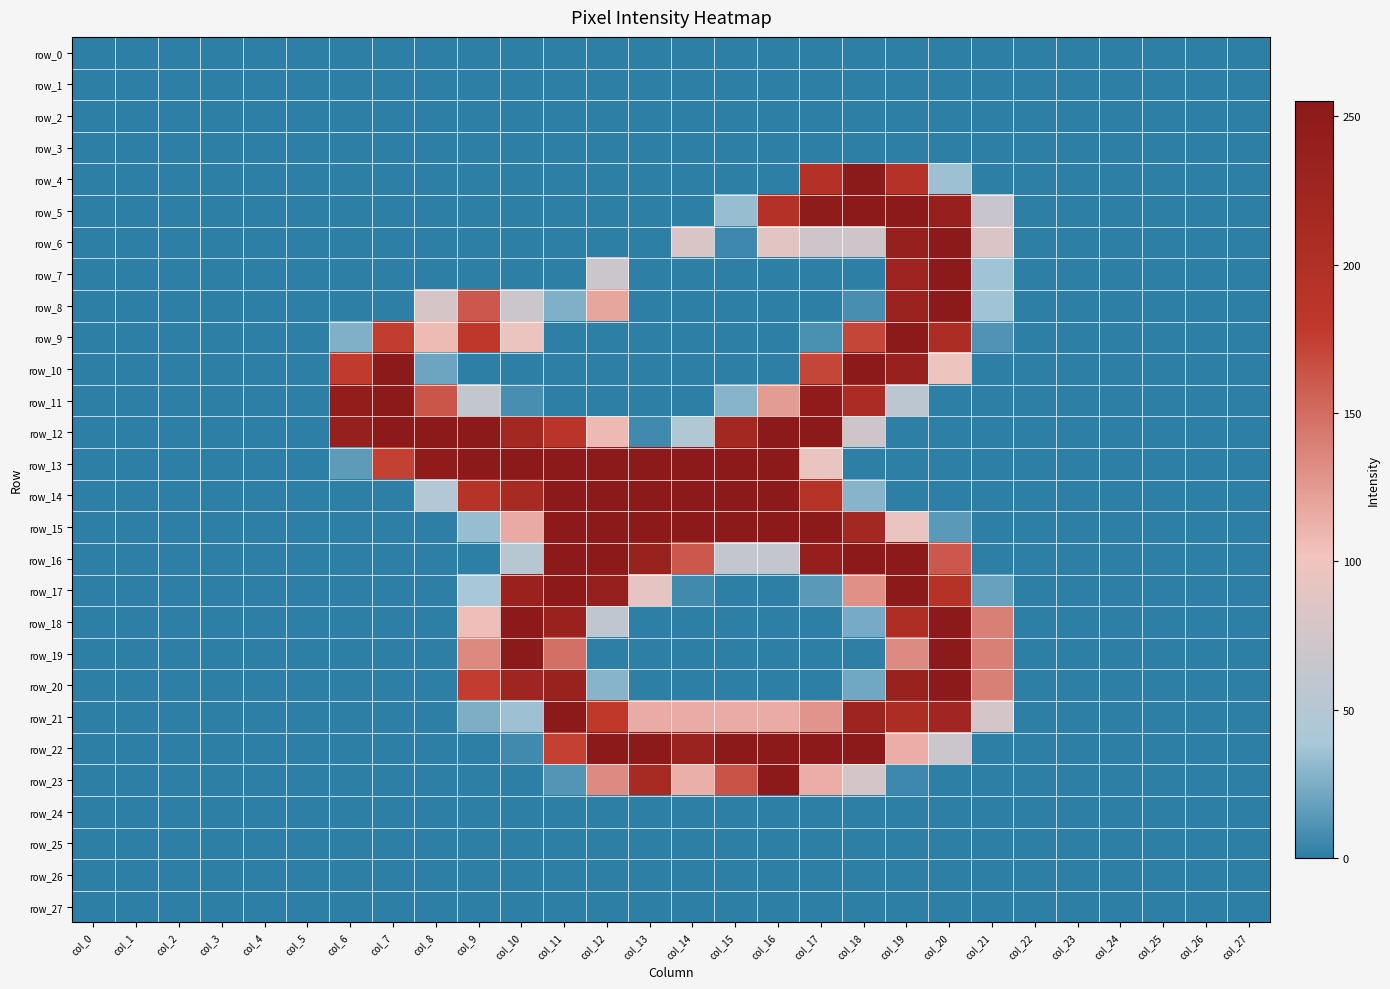

What is the sum of the row_11 values at col_14 and col_18?

209